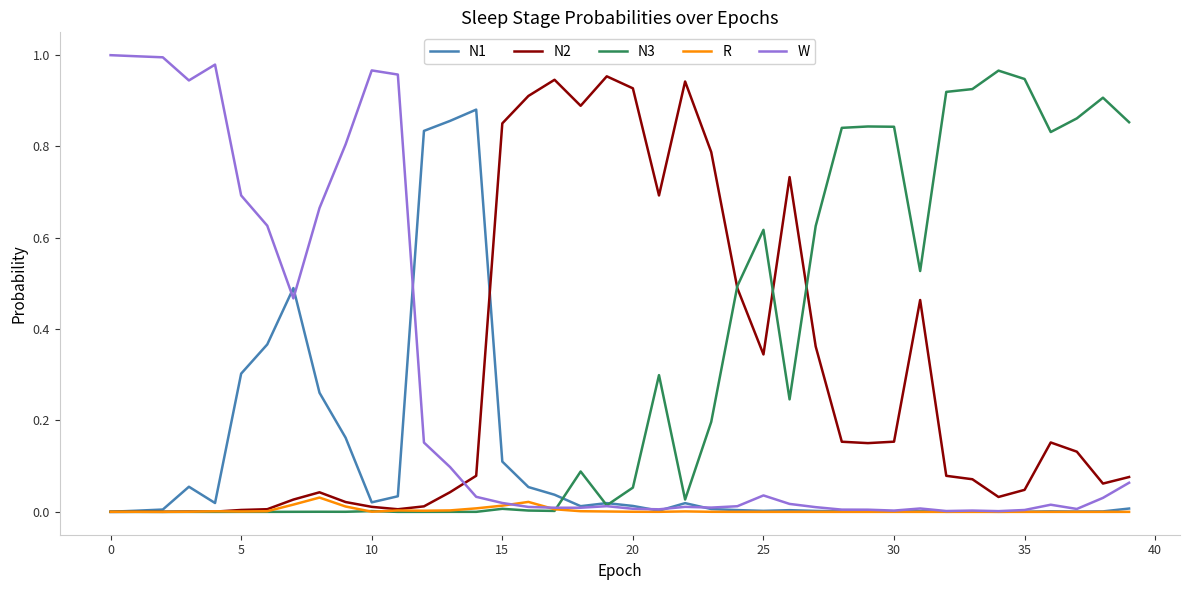

How many series are shown in this chart?

5